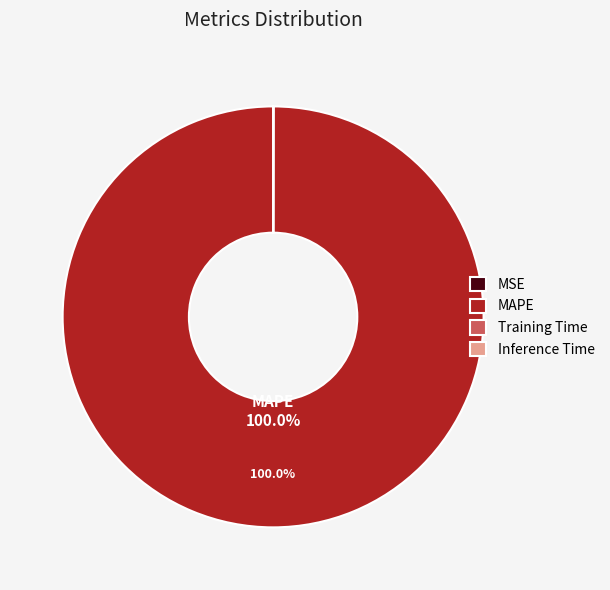

What is the majority slice?

MAPE